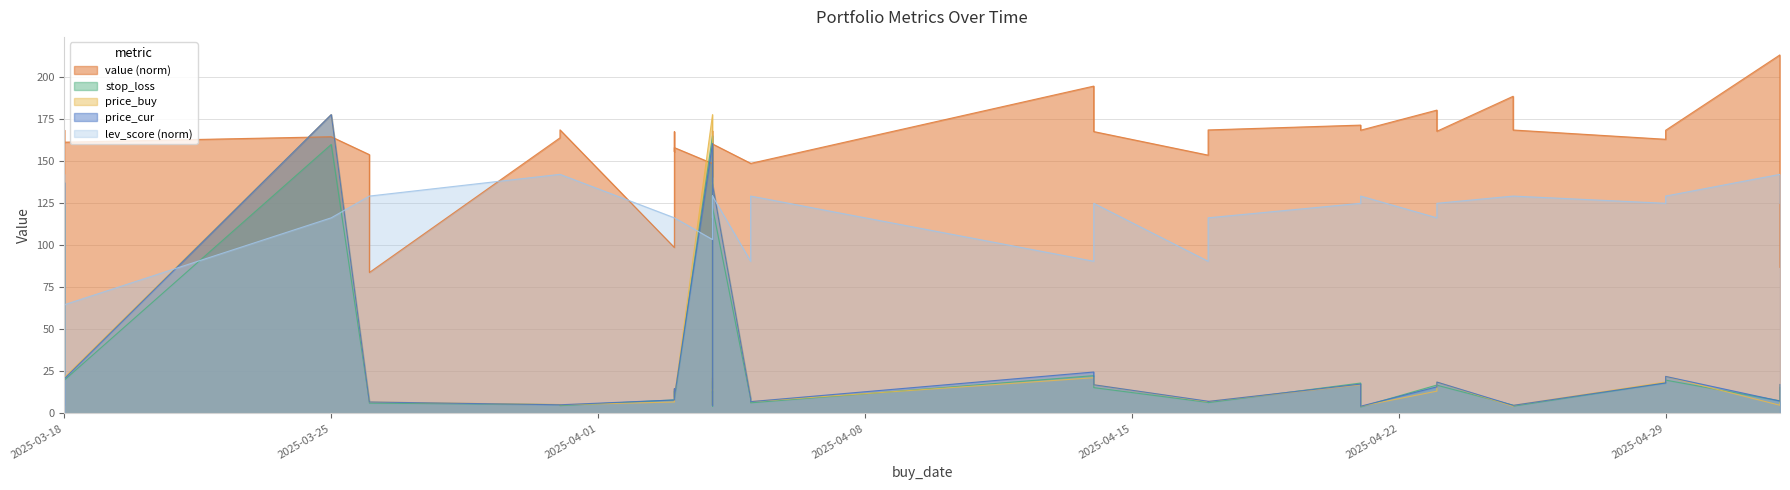

How many times do price_buy and stop_loss cross each other?

12